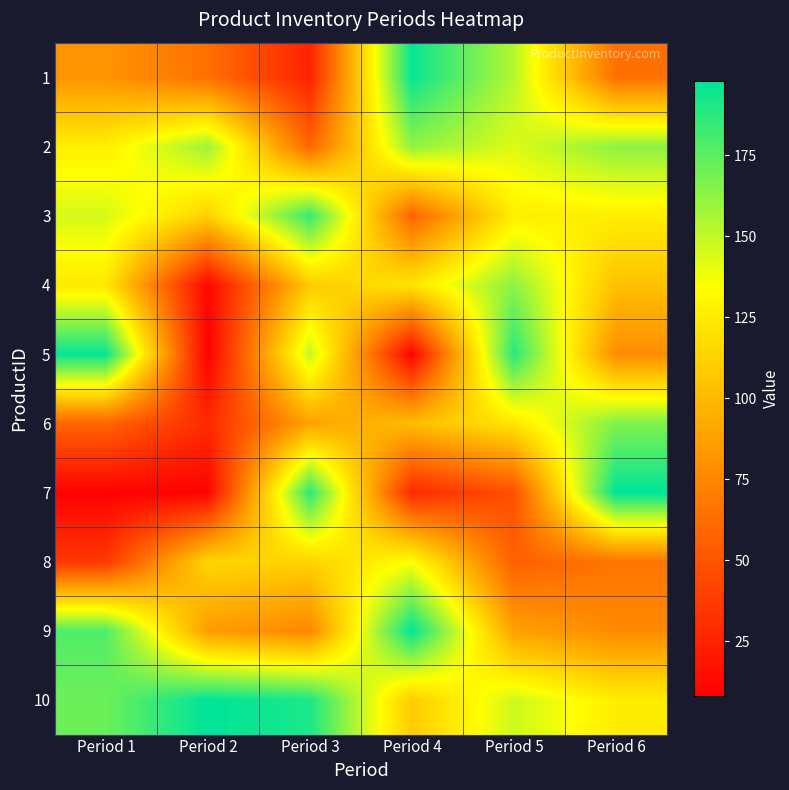

Which category has the highest value across all series?

Period 6